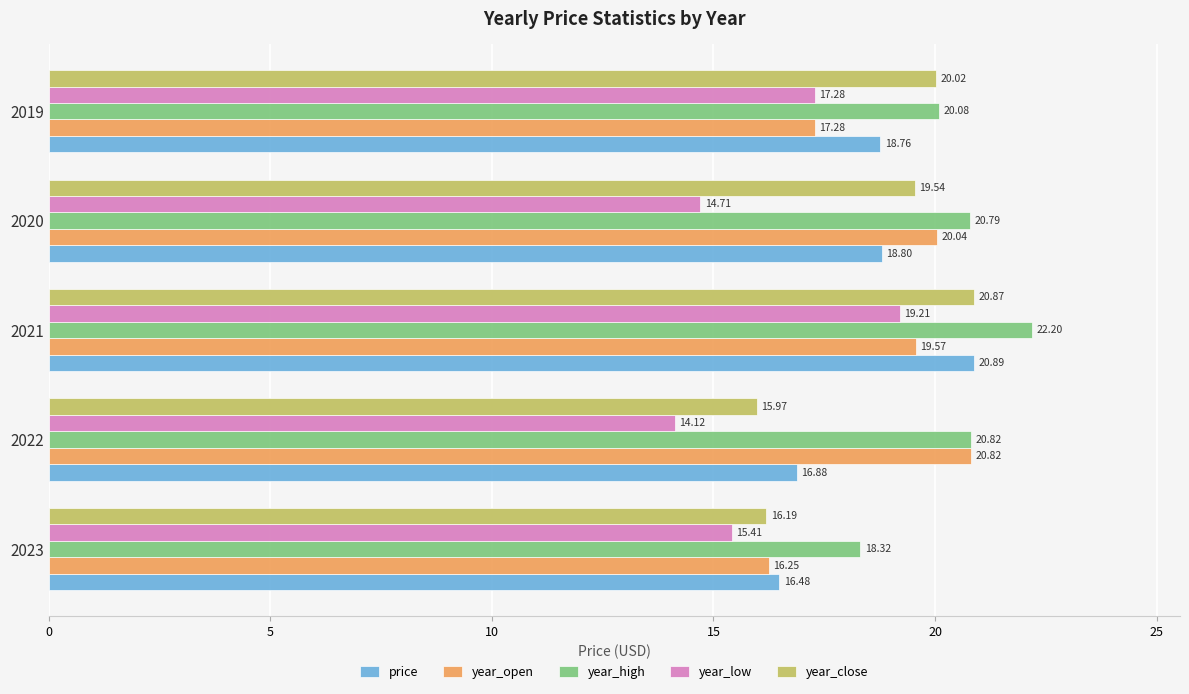

What is the total value across all series at 2021?

102.7